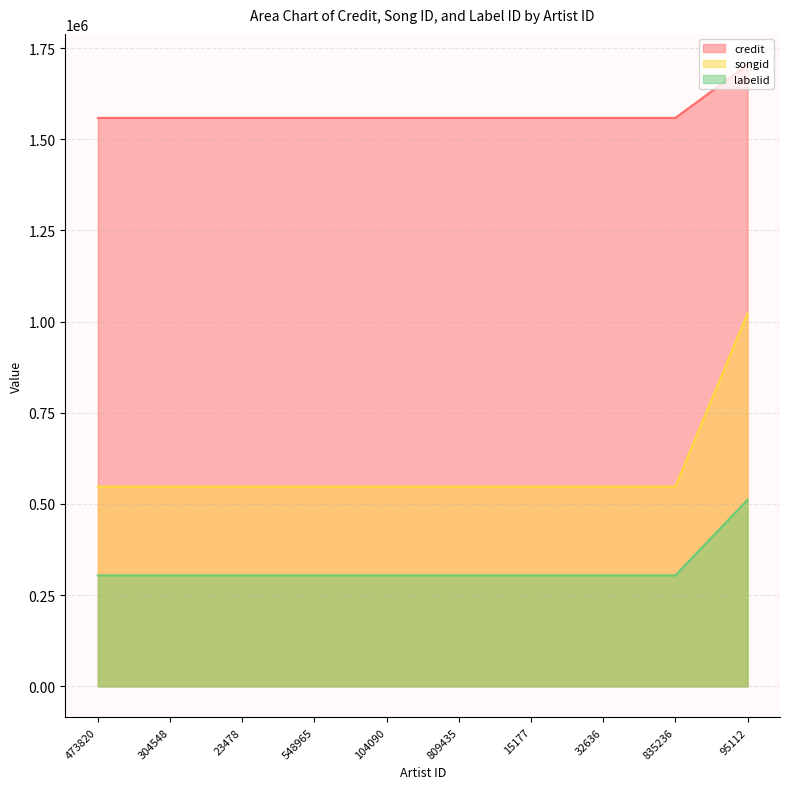

Is it true that songid equals 547559.8 at 15177?

True